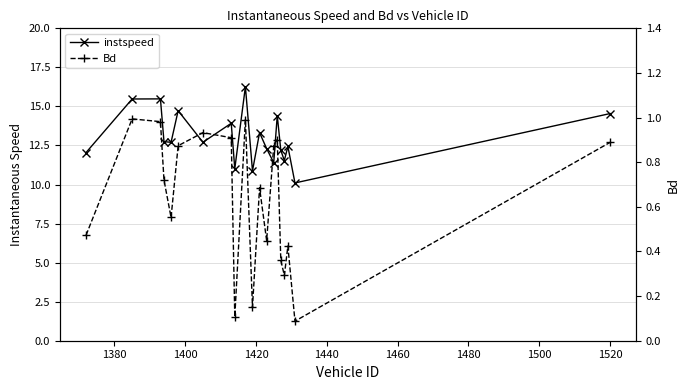

Reading right to left, transcribe all the data shown in this chart.

instspeed: 14.5	10.1	12.4	11.5	12.2	14.4	11.4	12.3	13.3	10.9	16.3	11.0	13.9	12.7	14.7	12.7	12.7	15.5	15.5	12.0
Bd: 0.9	0.1	0.4	0.3	0.4	0.9	0.9	0.4	0.7	0.2	1.0	0.1	0.9	0.9	0.9	0.6	0.7	1.0	1.0	0.5